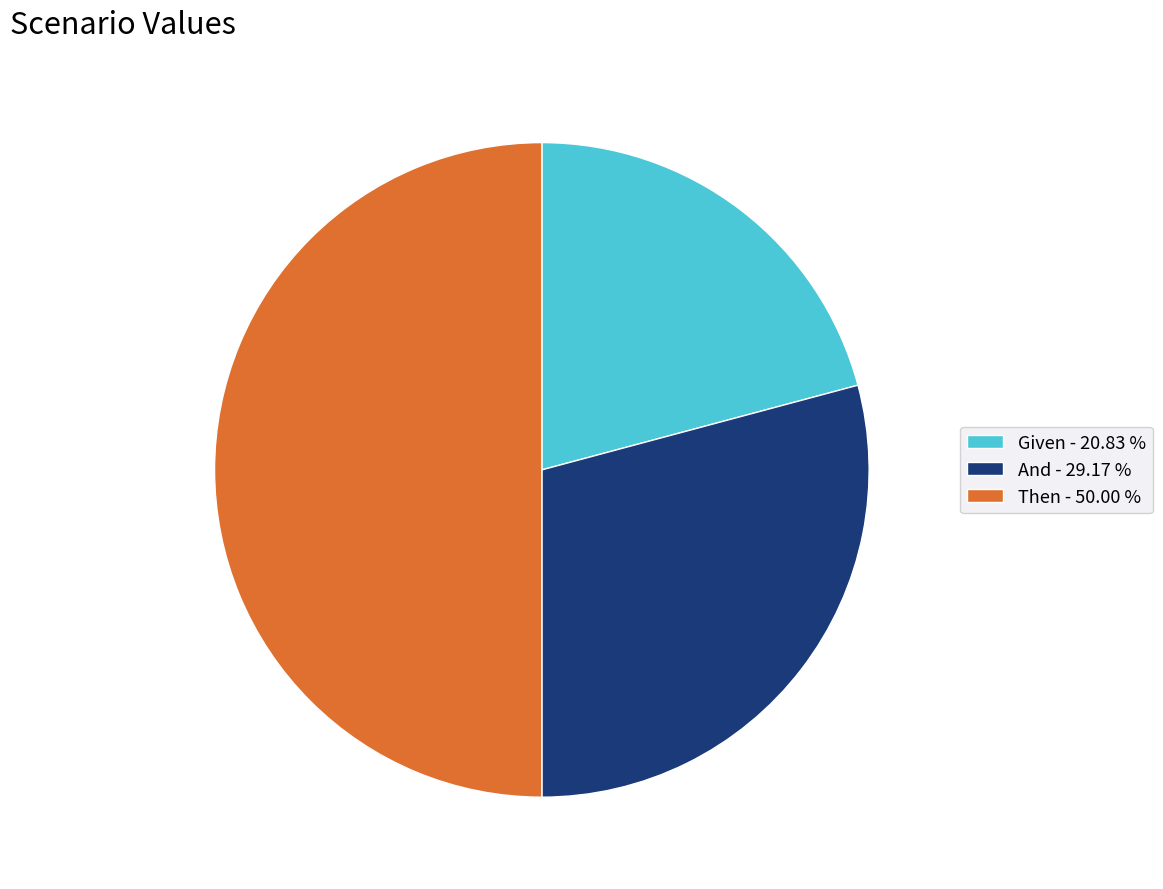

Which has a higher value, Then - 50.00 % or And - 29.17 %?

Then - 50.00 %